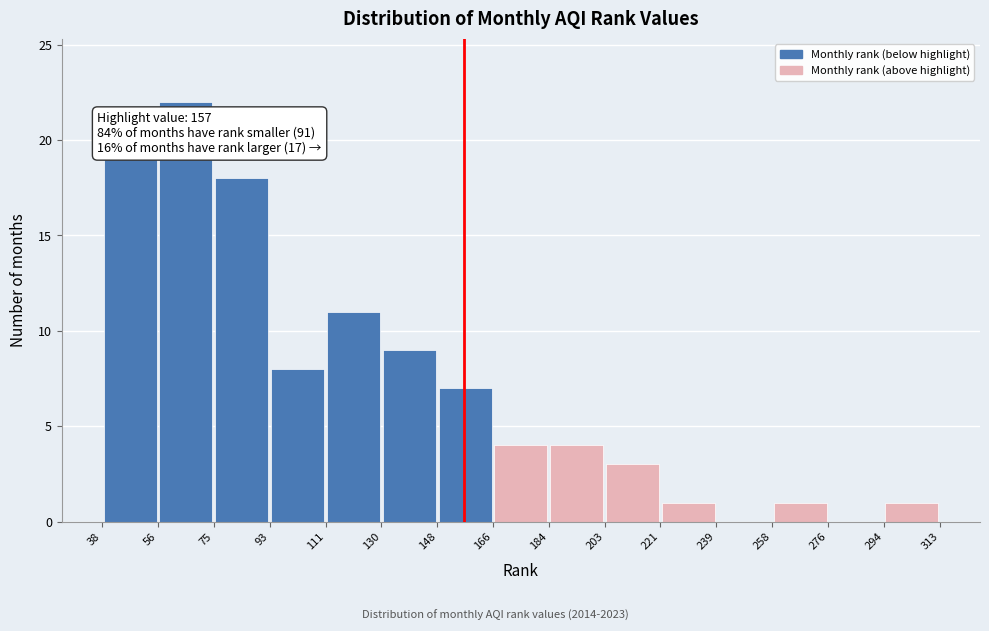

Over which range of the x-axis is the bar tallest?

56 to 75